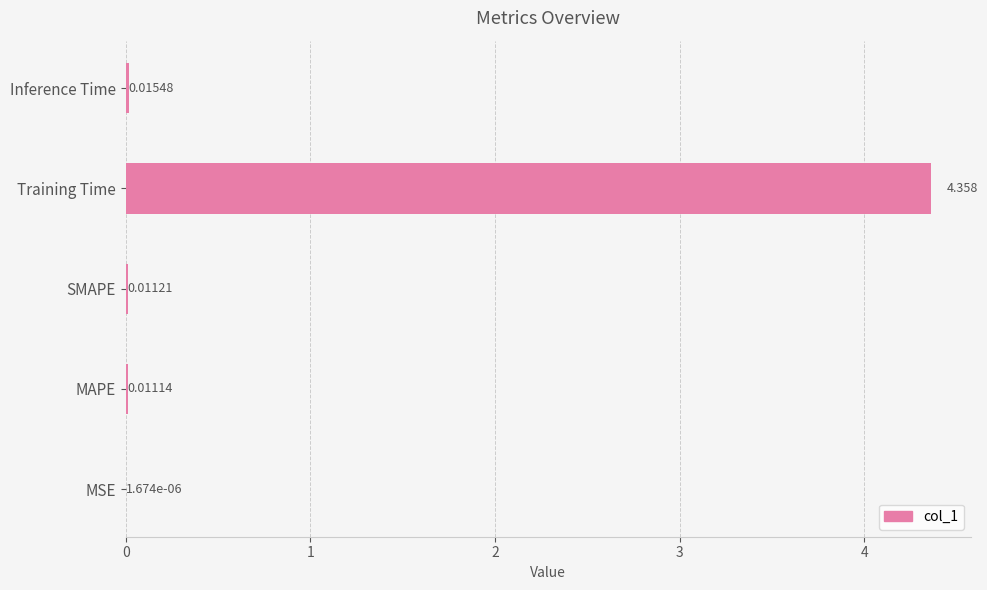

Which category has the highest value across all series?

Training Time